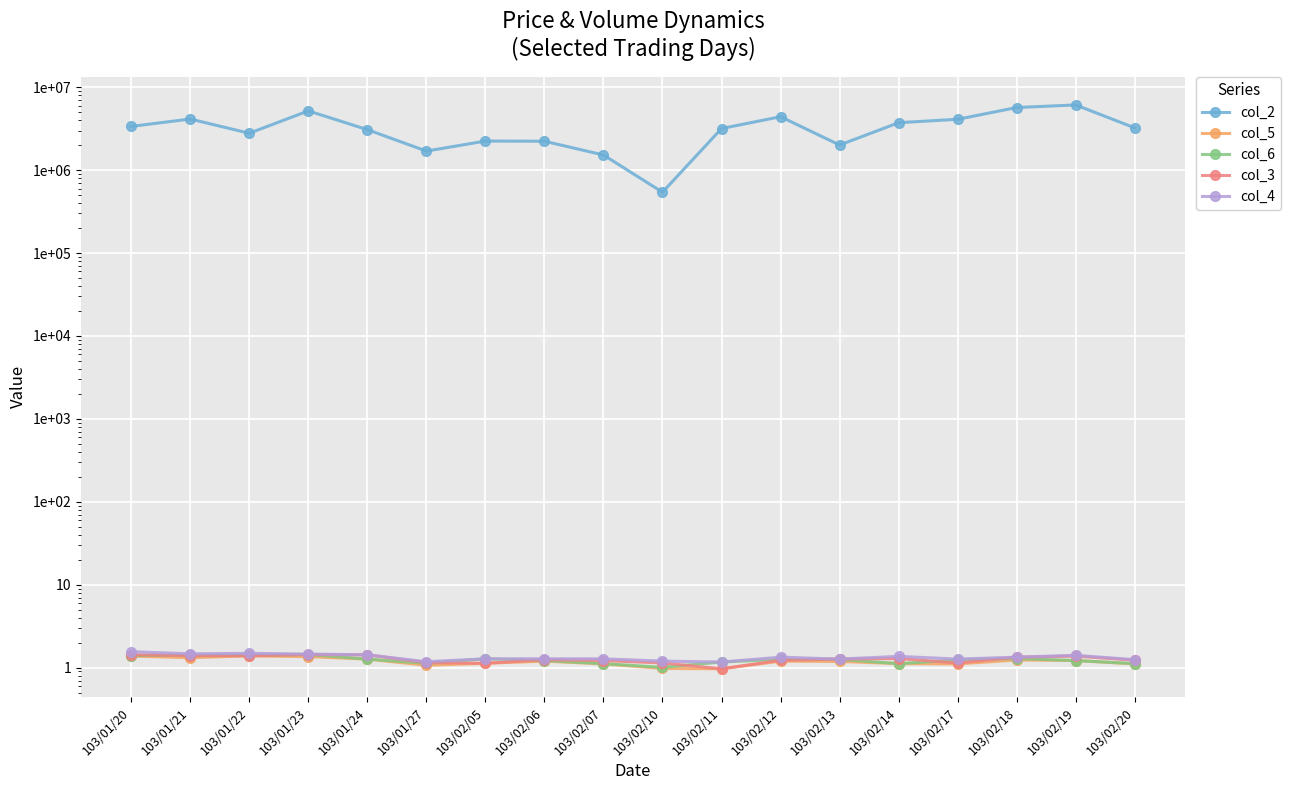

What is the highest value of the col_6 series?

1.4